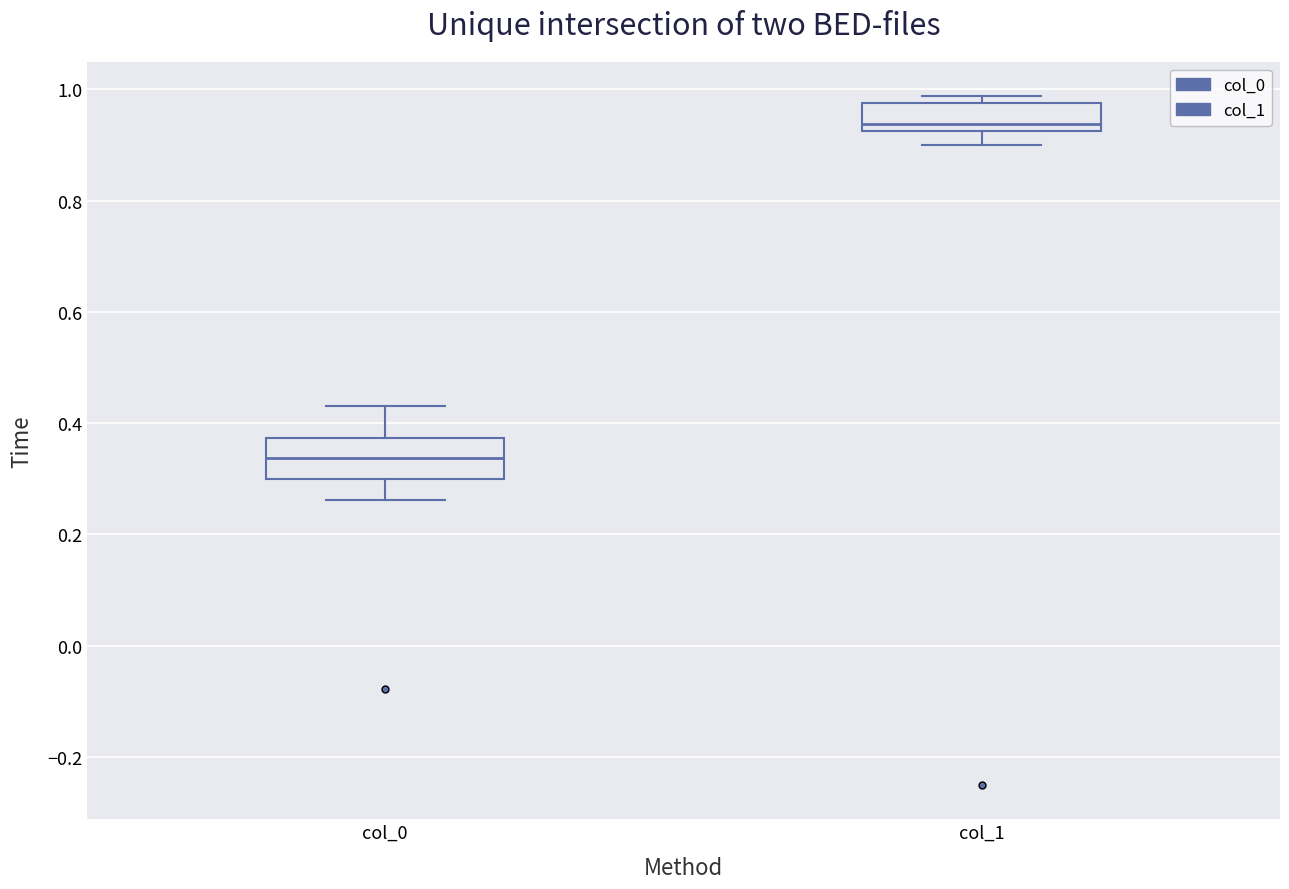

Which box's median line is the lowest?

col_0